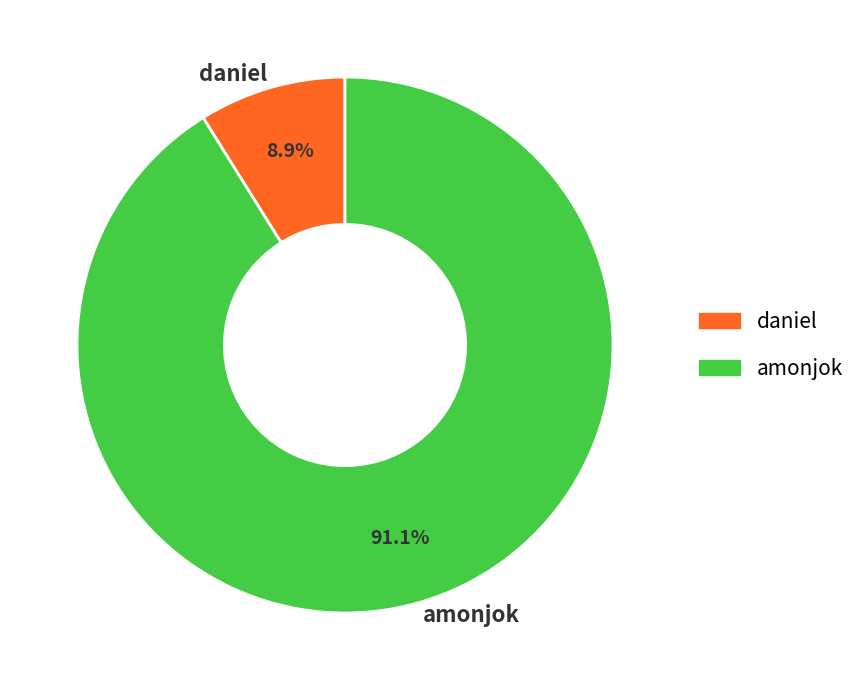

Is it true that amonjok is 97% of the pie?

False